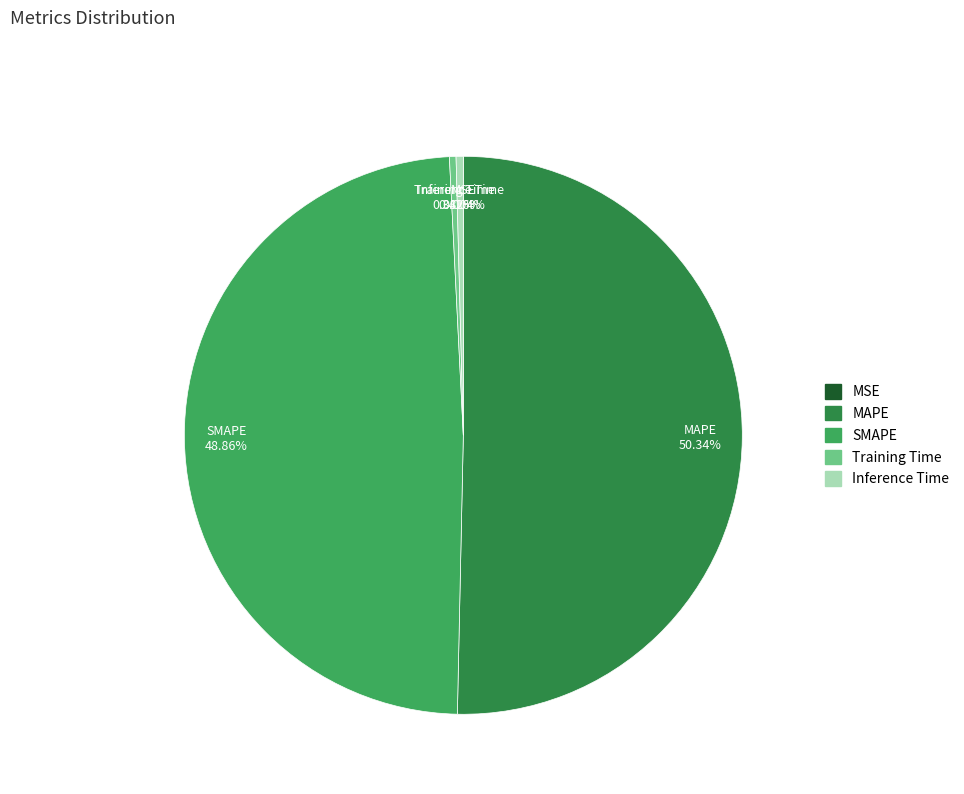

What portion of the pie excludes SMAPE?

51.1%